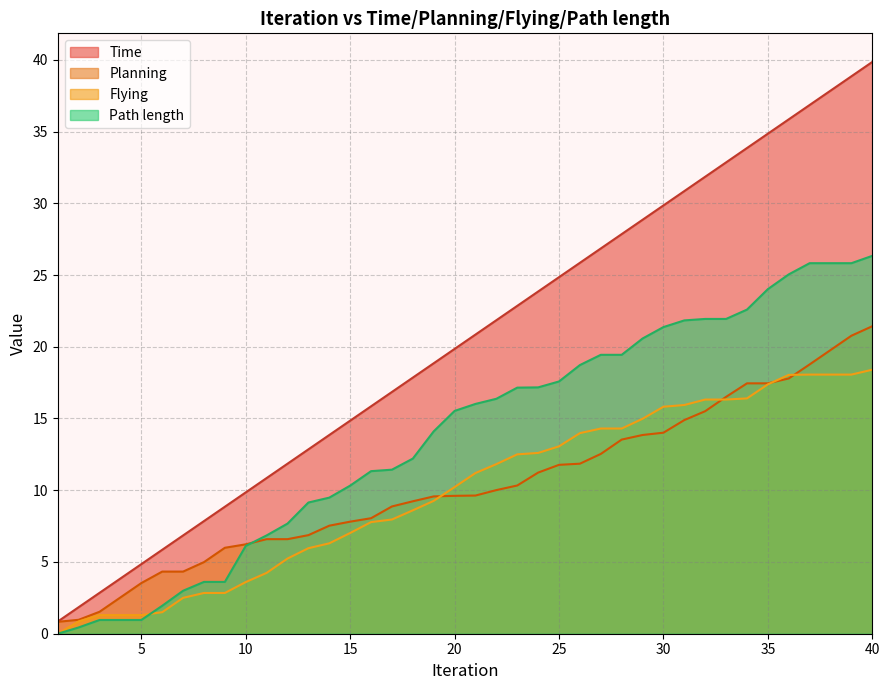

Rank the categories by Path length value from lowest to highest.

1, 2, 3, 4, 5, 6, 7, 8, 9, 10, 11, 12, 13, 14, 15, 16, 17, 18, 19, 20, 21, 22, 23, 24, 25, 26, 27, 28, 29, 30, 31, 32, 33, 34, 35, 36, 37, 38, 39, 40